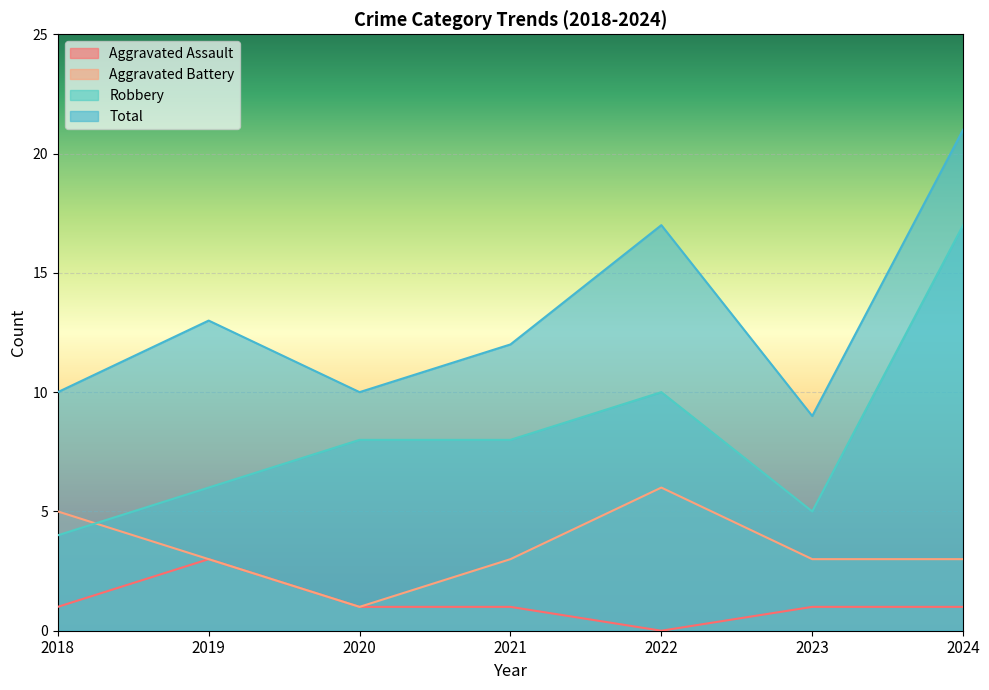

What are all the series names shown in the legend?

Aggravated Assault, Aggravated Battery, Robbery, Total